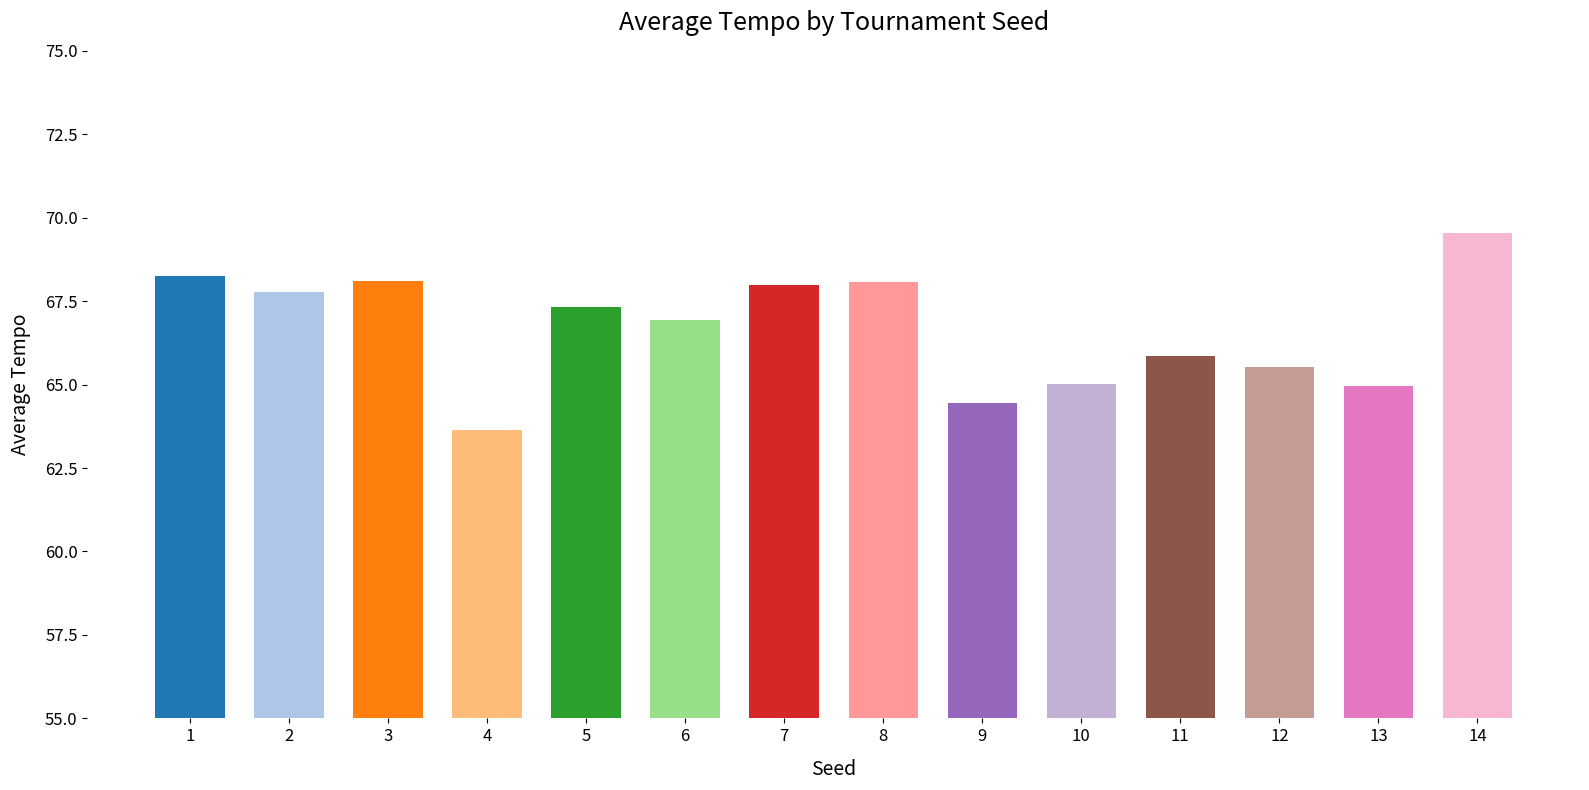

Which category has the highest value across all series?

14